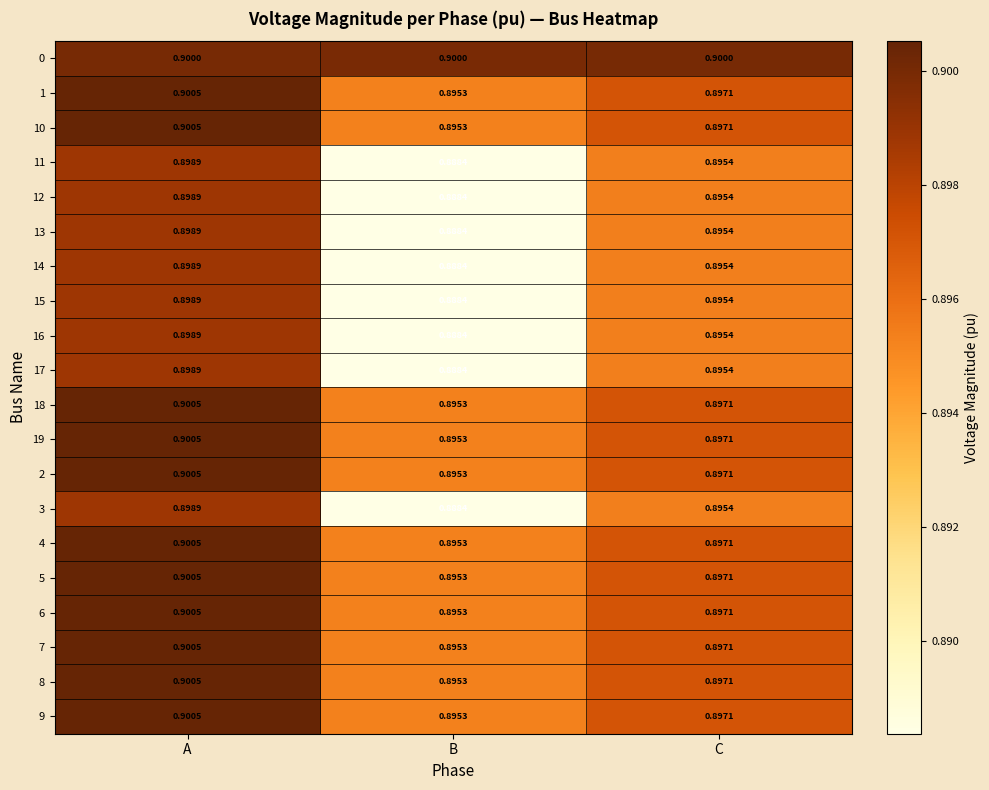

At which label is 13 closest to 0?

B